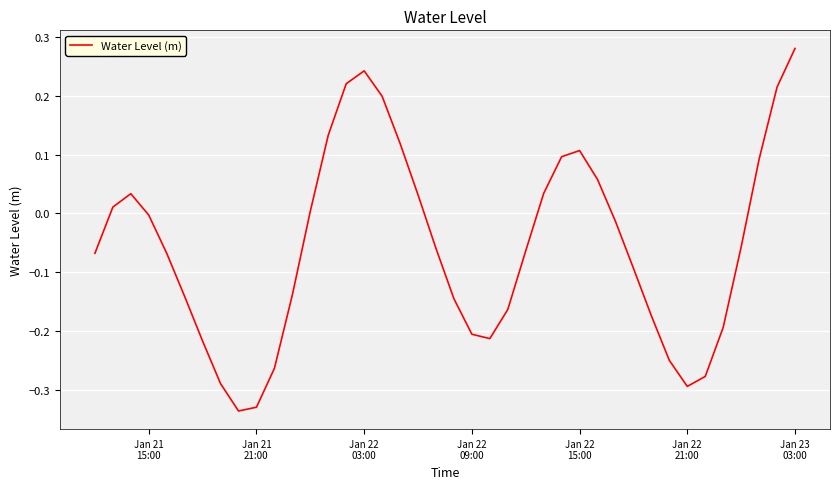

What is the sum of all values?

-2.2